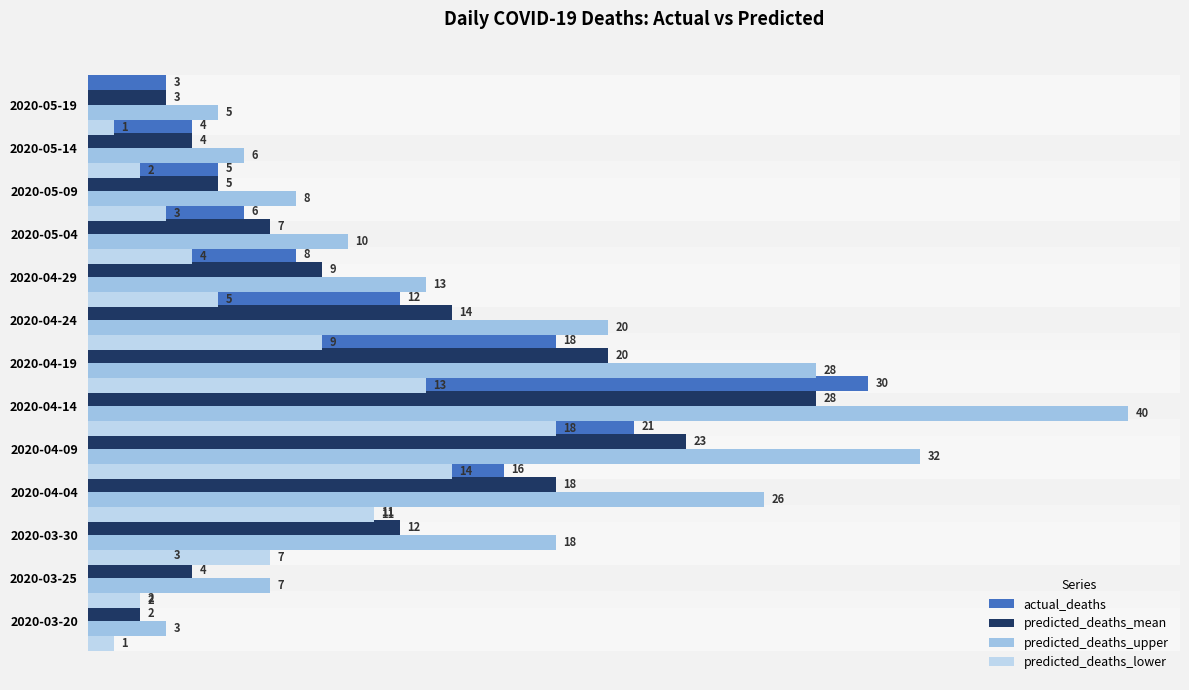

At how many categories does at least one series exceed 20?

4